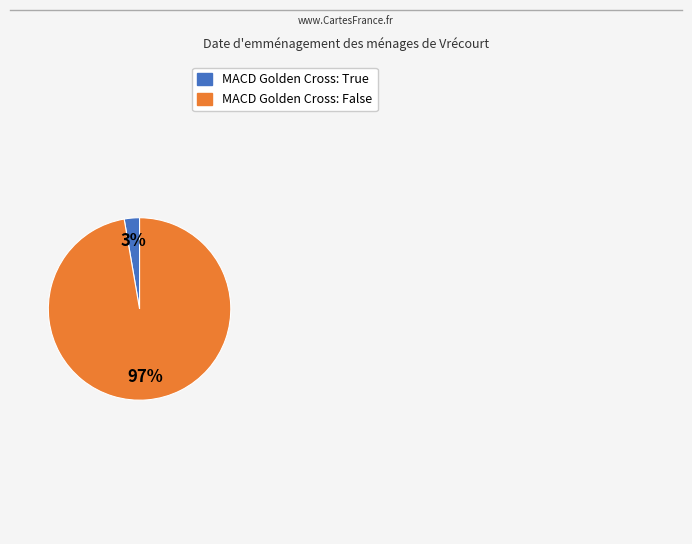

Which has a higher value, MACD Golden Cross: False or MACD Golden Cross: True?

MACD Golden Cross: False